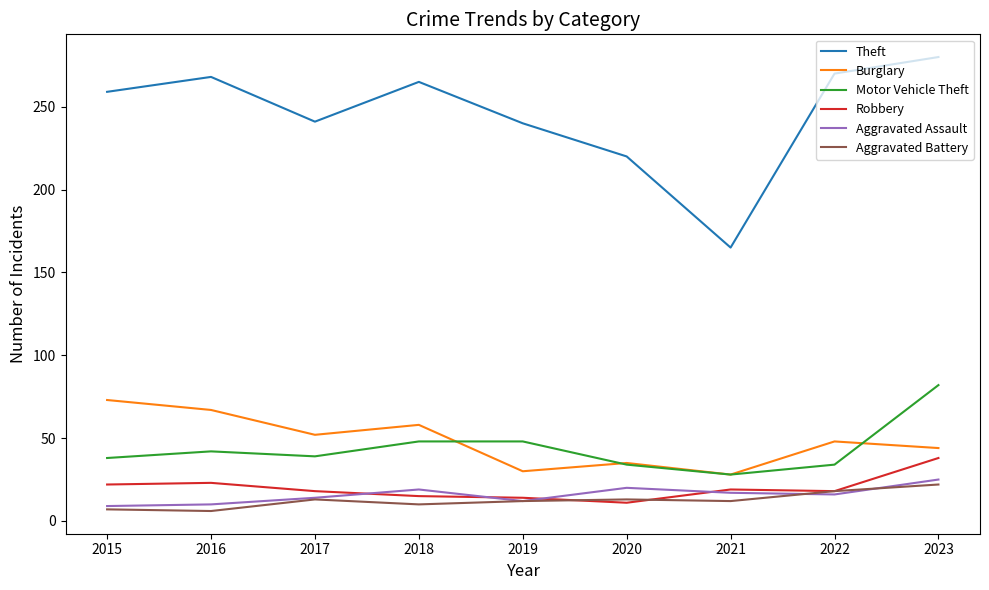

True or false: Burglary and Theft cross at least once.

False